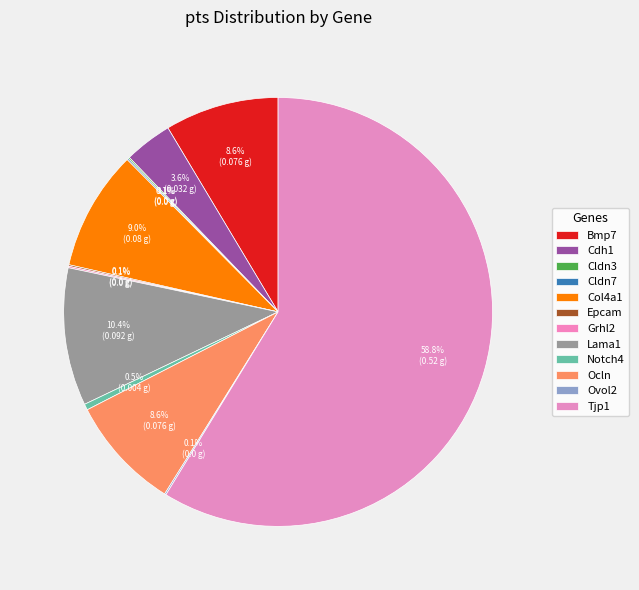

What is the largest slice in the pie chart?

Tjp1